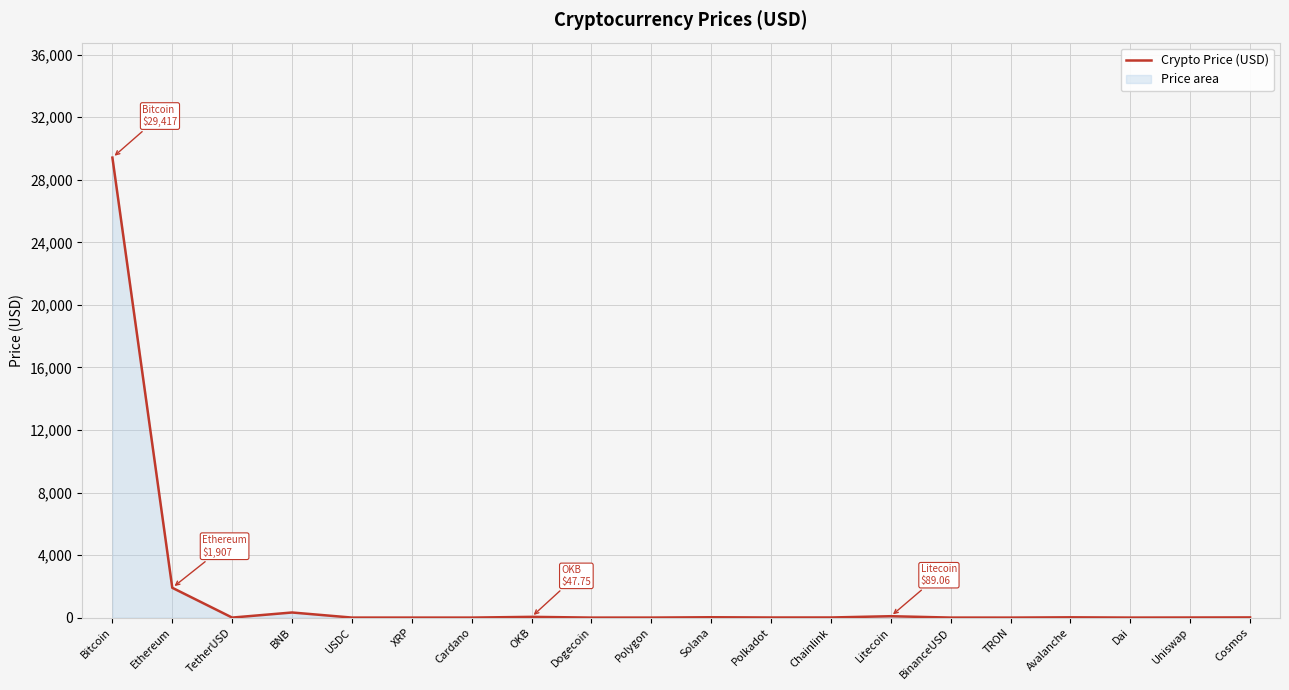

Rank the categories by value from highest to lowest.

Bitcoin, Ethereum, BNB, Litecoin, OKB, Solana, Avalanche, Cosmos, Chainlink, Polkadot, Uniswap, Polygon, BinanceUSD, TetherUSD, USDC, Dai, XRP, Cardano, Dogecoin, TRON